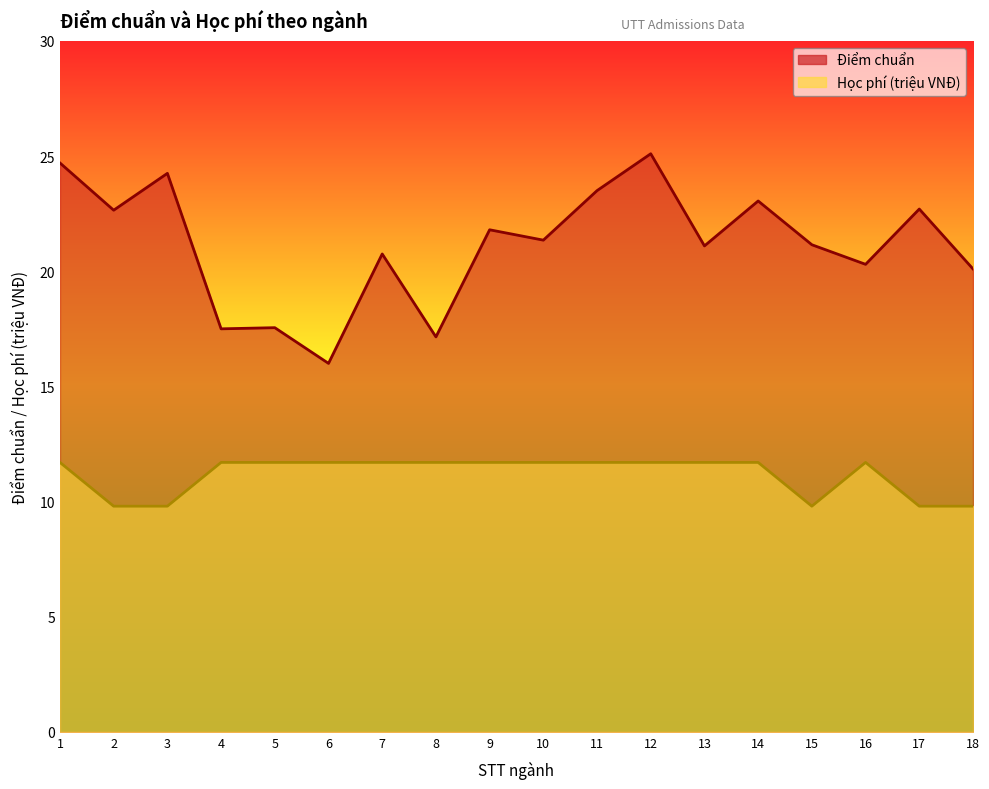

Reading right to left, what are all the values shown in this chart?

Điểm chuẩn: 18=20.1	17=22.7	16=20.3	15=21.1	14=23.1	13=21.1	12=25.1	11=23.5	10=21.4	9=21.8	8=17.1	7=20.8	6=16.0	5=17.6	4=17.5	3=24.2	2=22.6	1=24.7
Học phí (triệu VNĐ): 18=9.8	17=9.8	16=11.7	15=9.8	14=11.7	13=11.7	12=11.7	11=11.7	10=11.7	9=11.7	8=11.7	7=11.7	6=11.7	5=11.7	4=11.7	3=9.8	2=9.8	1=11.7